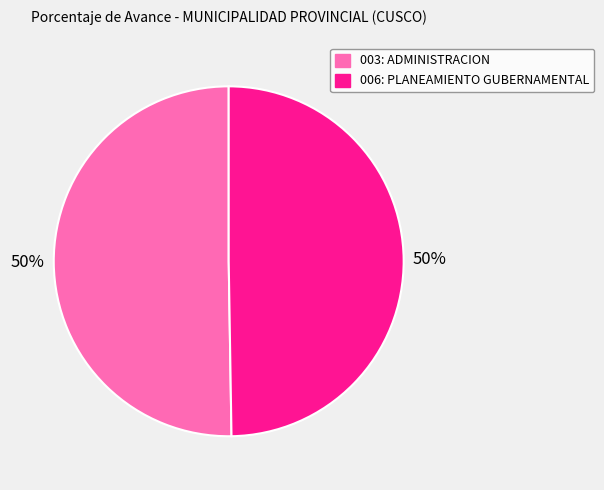

Is it true that 003: ADMINISTRACION is 40% of the pie?

False